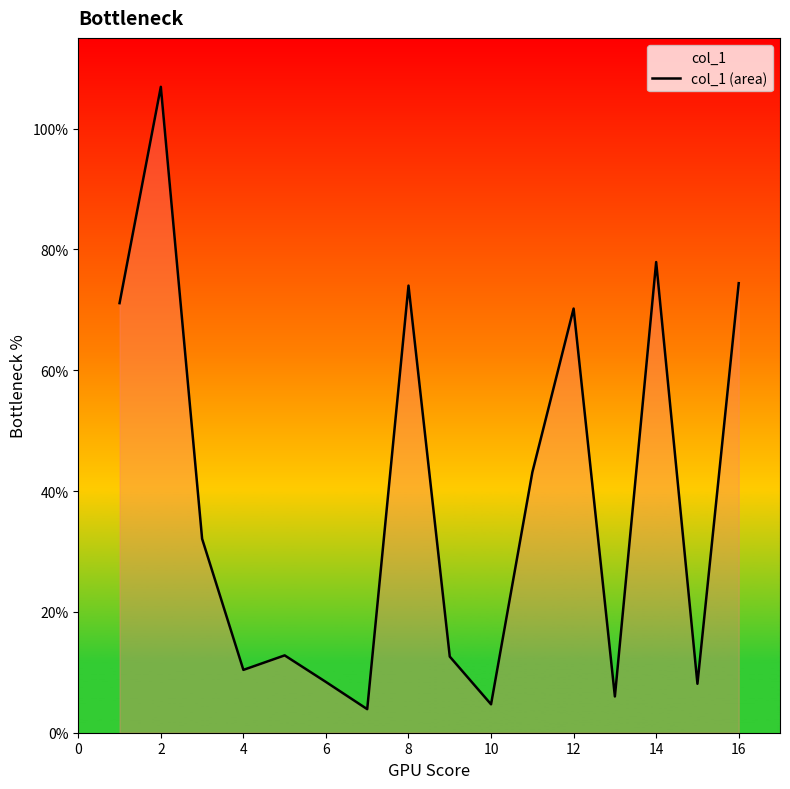

What is the change in value from 4 to 8?

+63.6